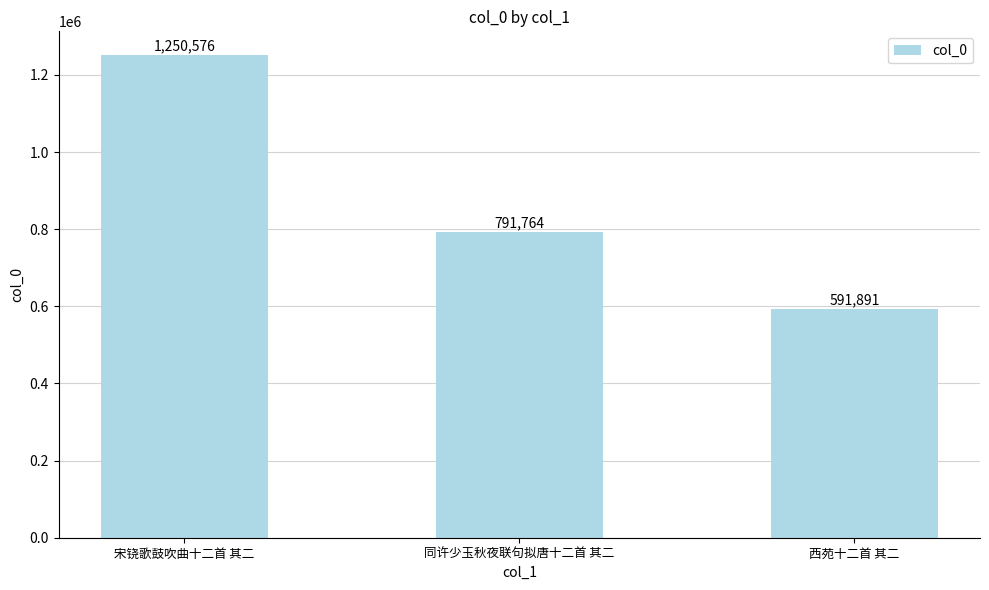

What is the label of the 1st bar from the right?

西苑十二首 其二